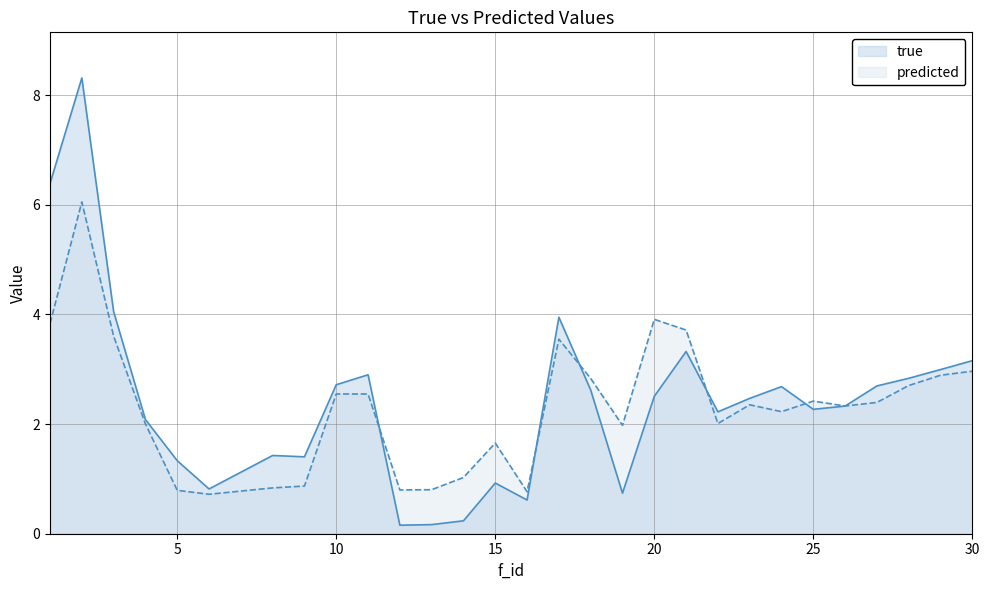

Does the chart have visible grid lines?

Yes